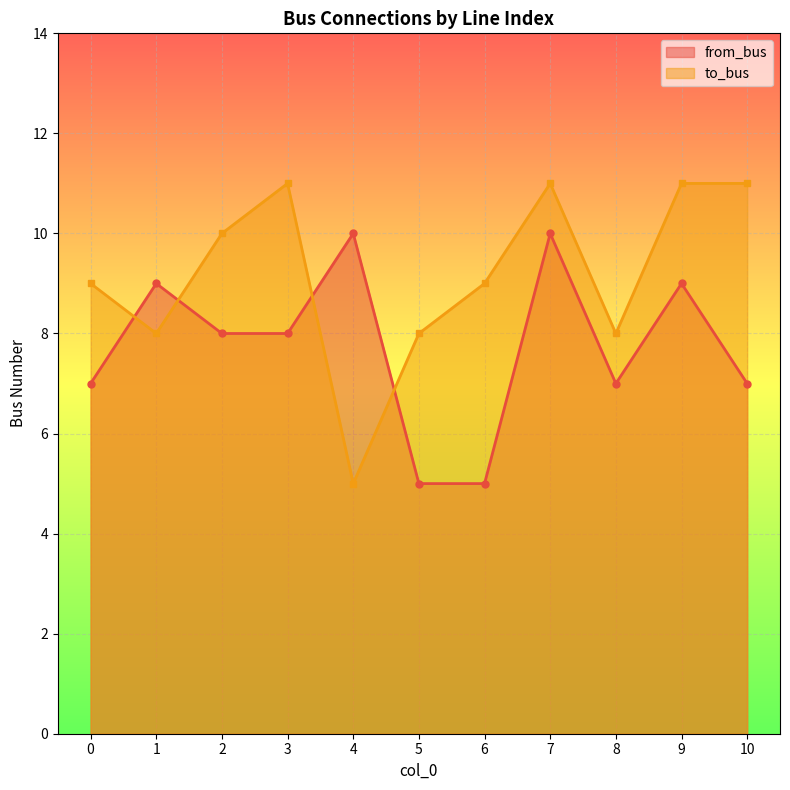

What value does the to_bus series have at 0?

9